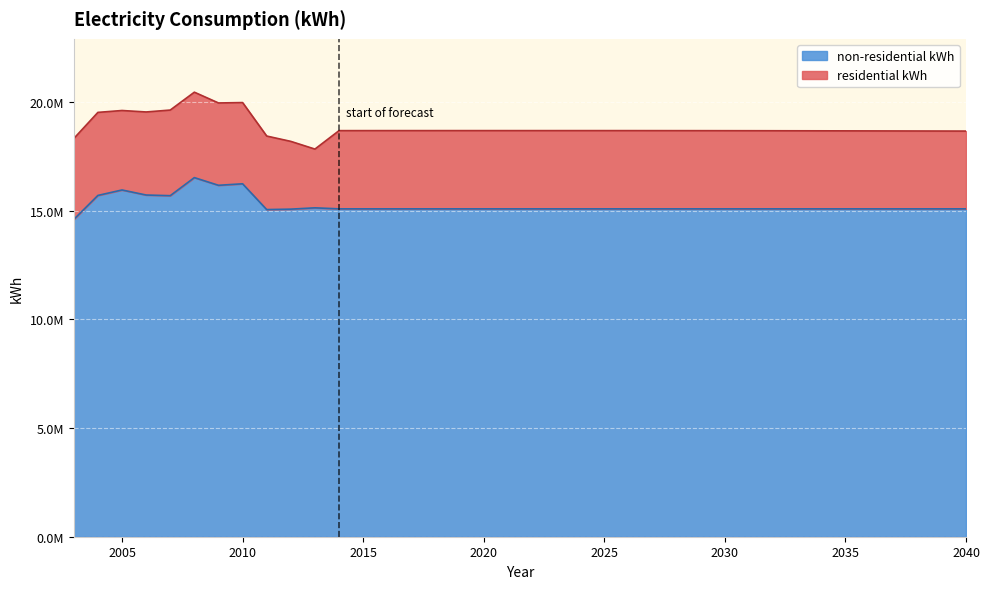

Reading left to right, what are all the values shown in this chart?

14599308	15703717	15954699	15722371	15692419	16523360	16169637	16239300	15052358	15072597	15132872	15085942	15085942	15085942	15085942	15085942	15085942	15085942	15085942	15085942	15085942	15085942	15085942	15085942	15085942	15085942	15085942	15085942	15085942	15085942	15085942	15085942	15085942	15085942	15085942	15085942	15085942	15085942